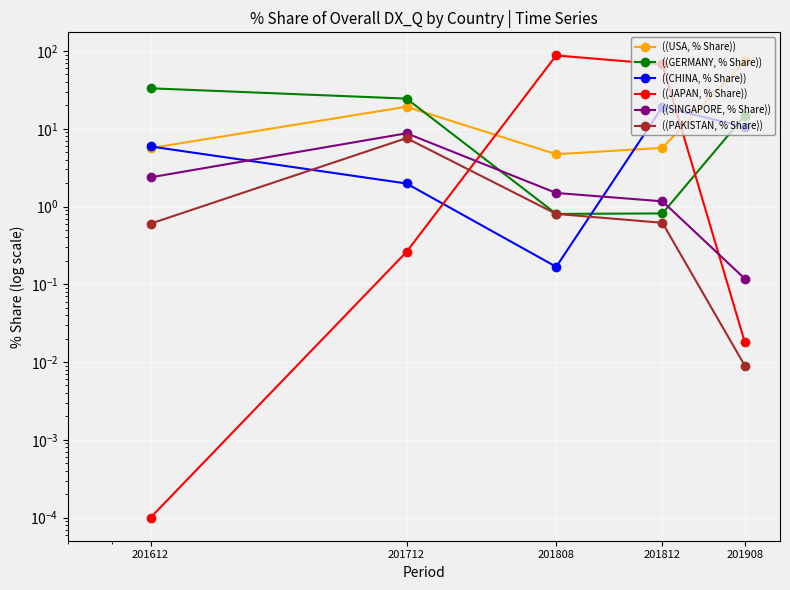

The ((JAPAN, % Share)) series shows 0.3 at 201712. True or false?

True